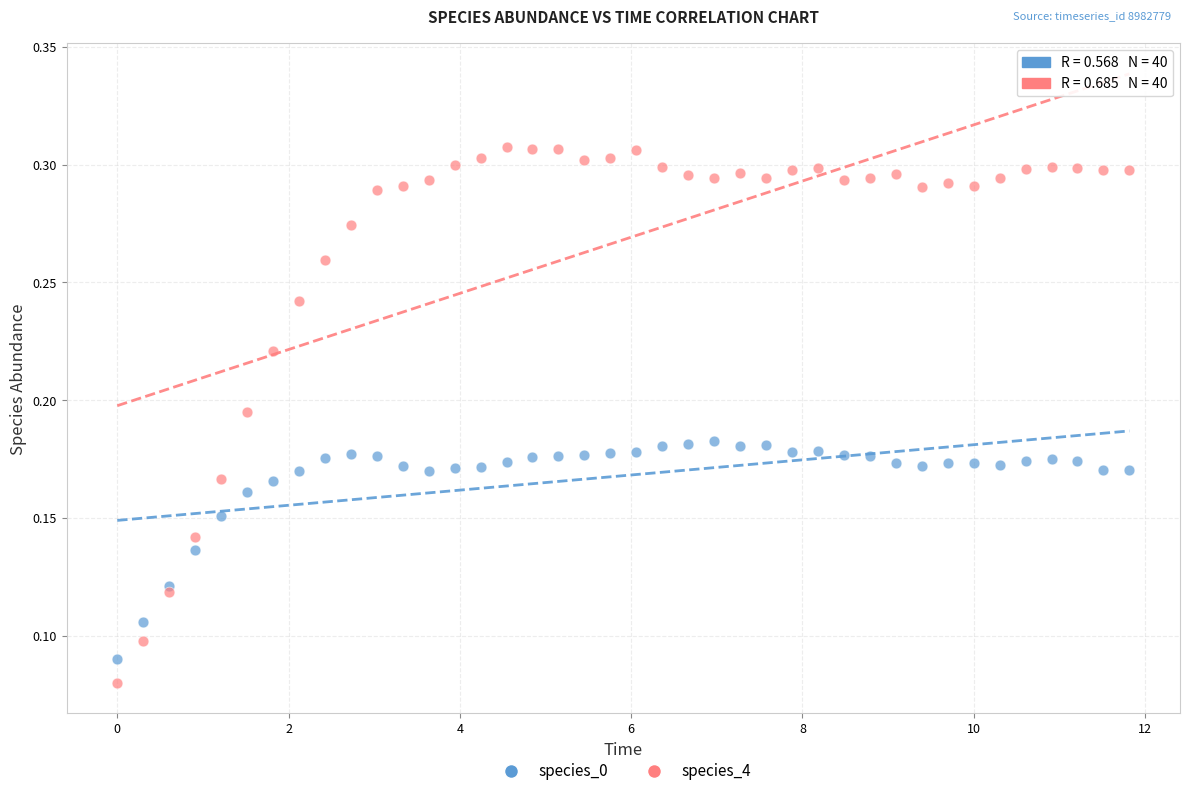

Which series has the largest Y range (max minus min)?

species_4